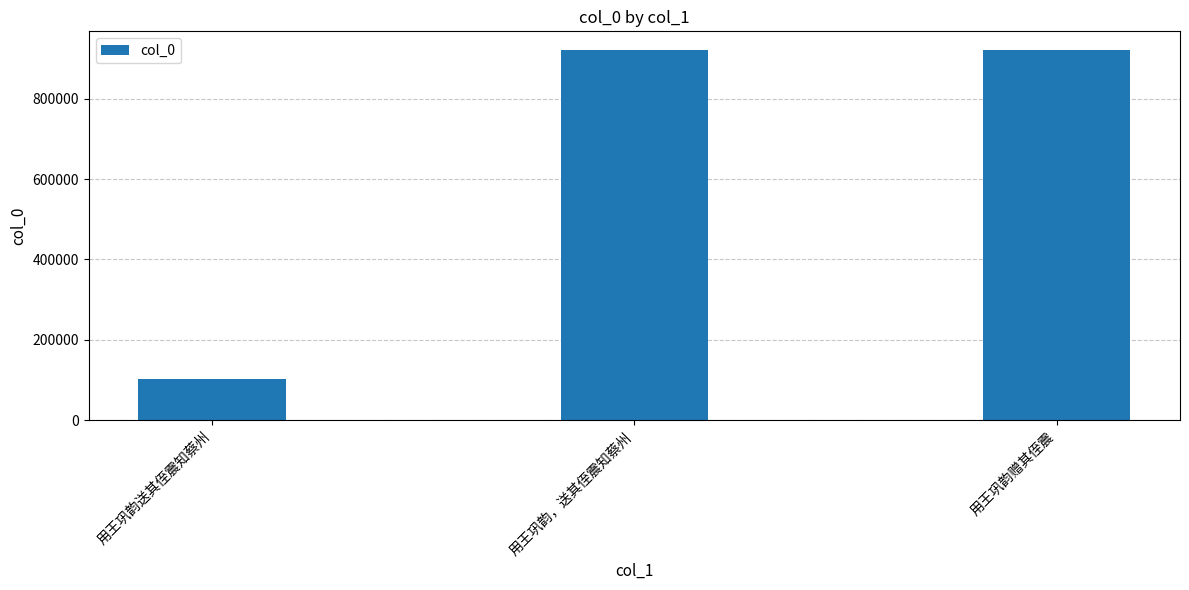

What is the maximum value shown in the chart?

921513